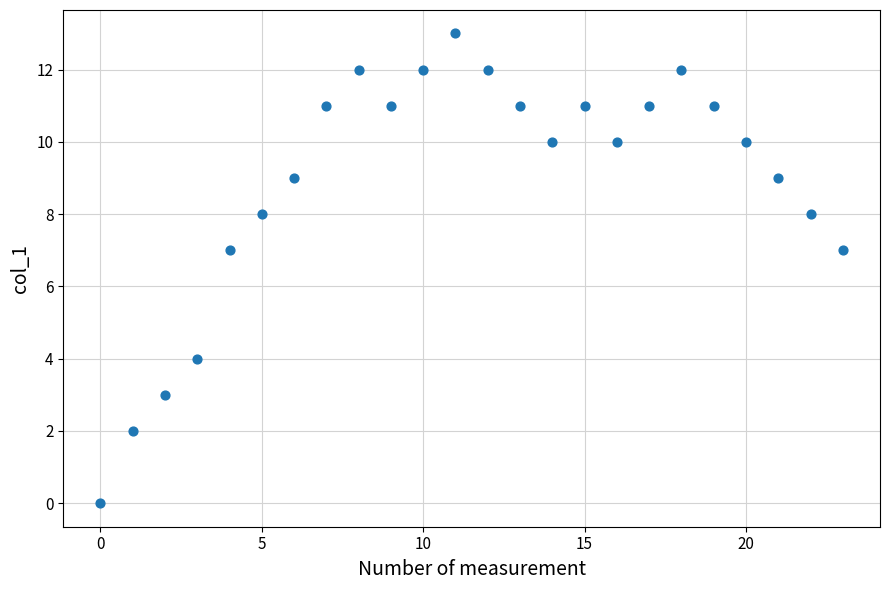

What is the range of Y values (max minus min)?

13